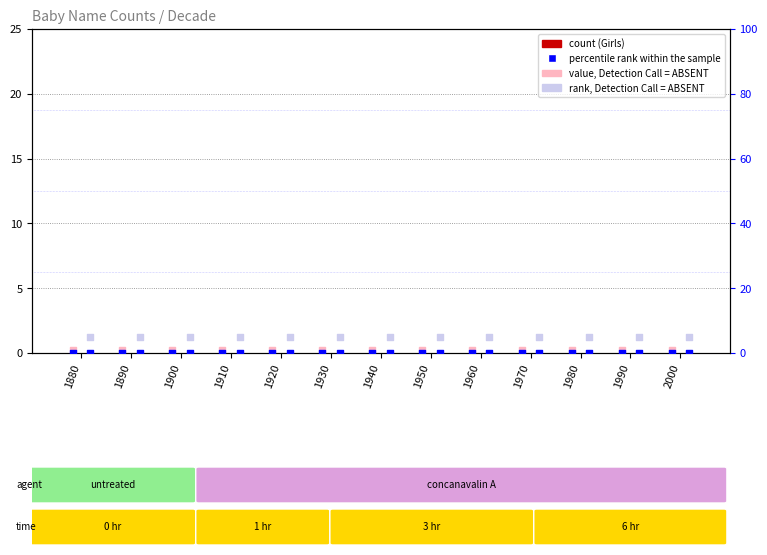

Which series has the widest spread of Y values?

Girls (count)